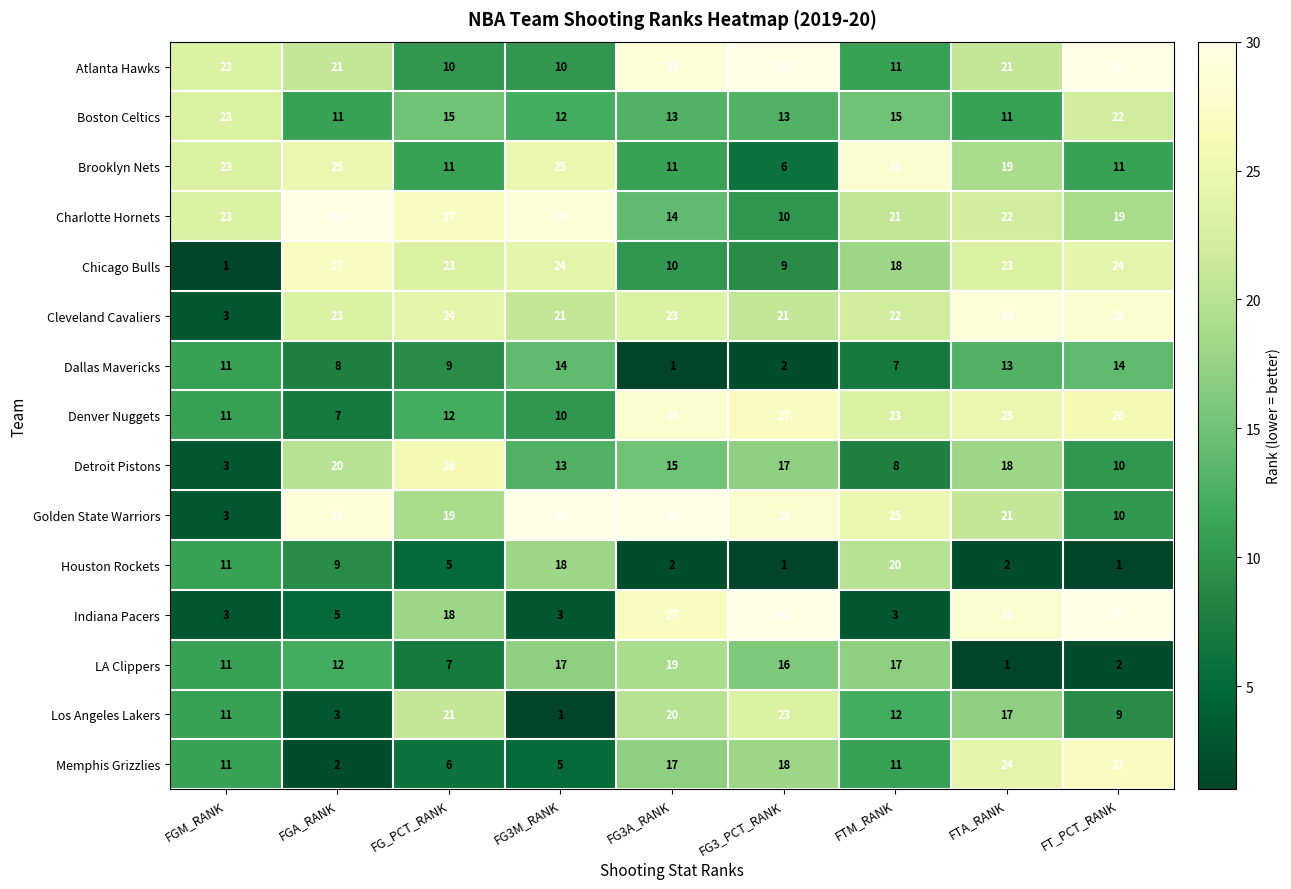

Count the number of categories in the chart.

9